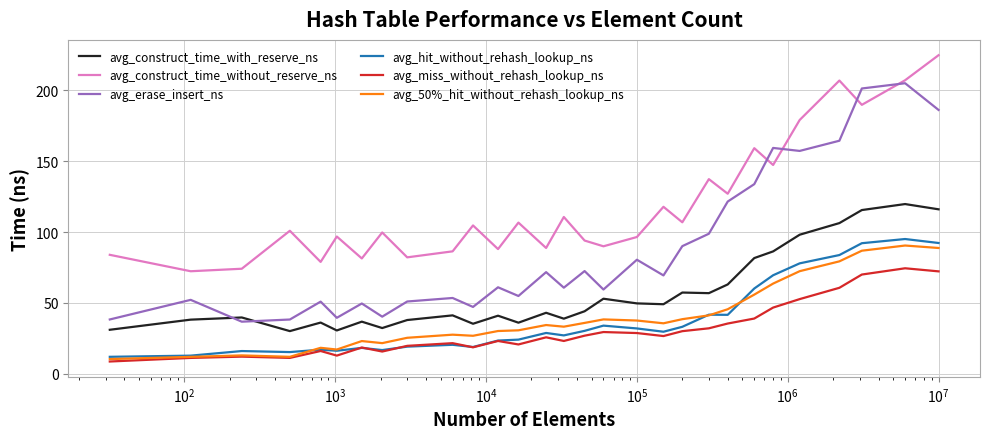

Which series has the largest range (max minus min)?

avg_erase_insert_ns